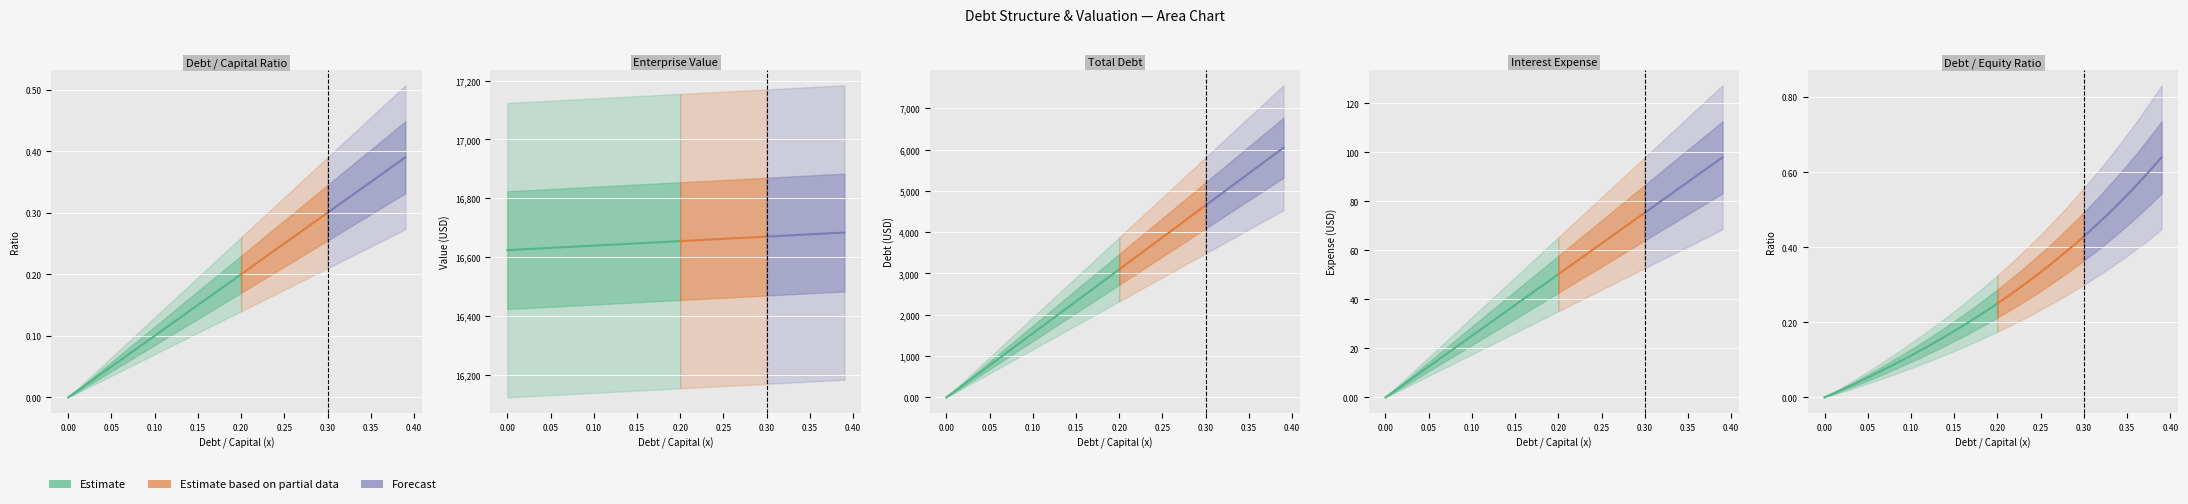

What is the label of the 35th point from the left?

0.34